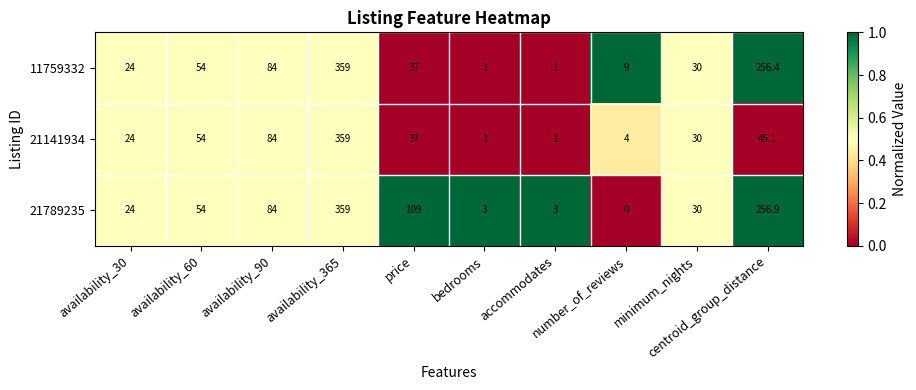

Which series has the largest total across all categories?

21789235